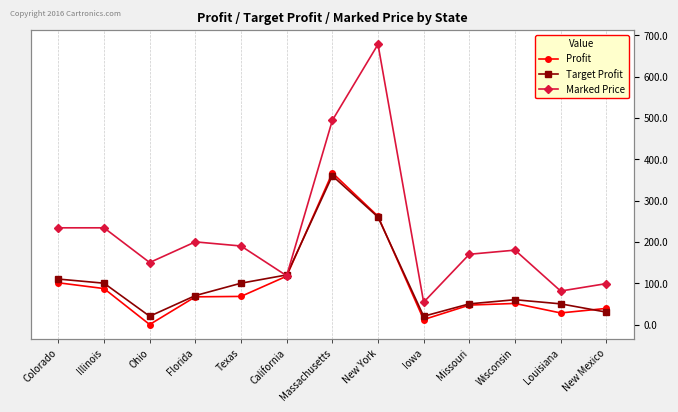

What is the value of the Profit point at the 2nd from the left?

87